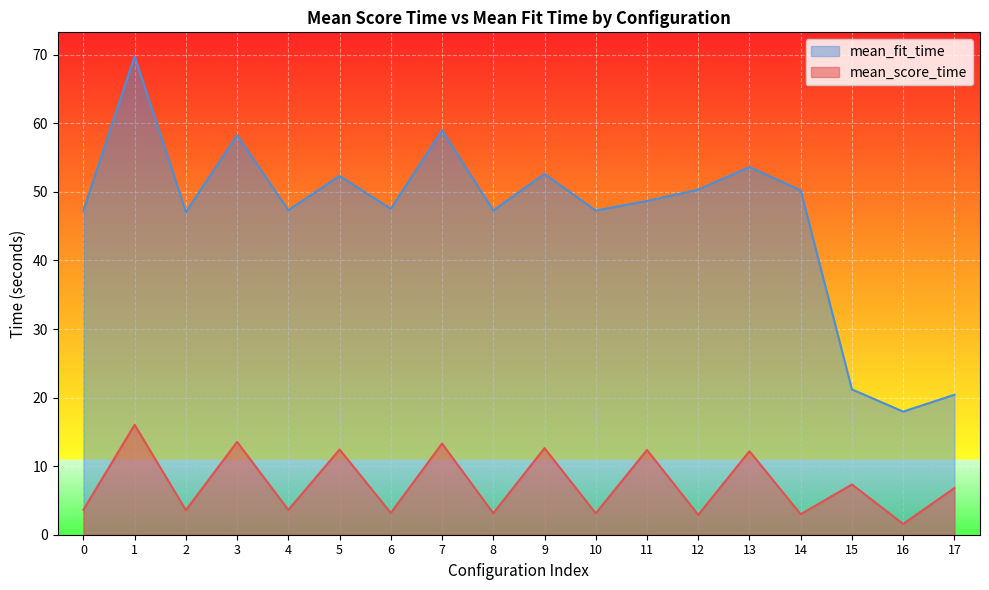

Which series has the largest total across all categories?

mean_fit_time